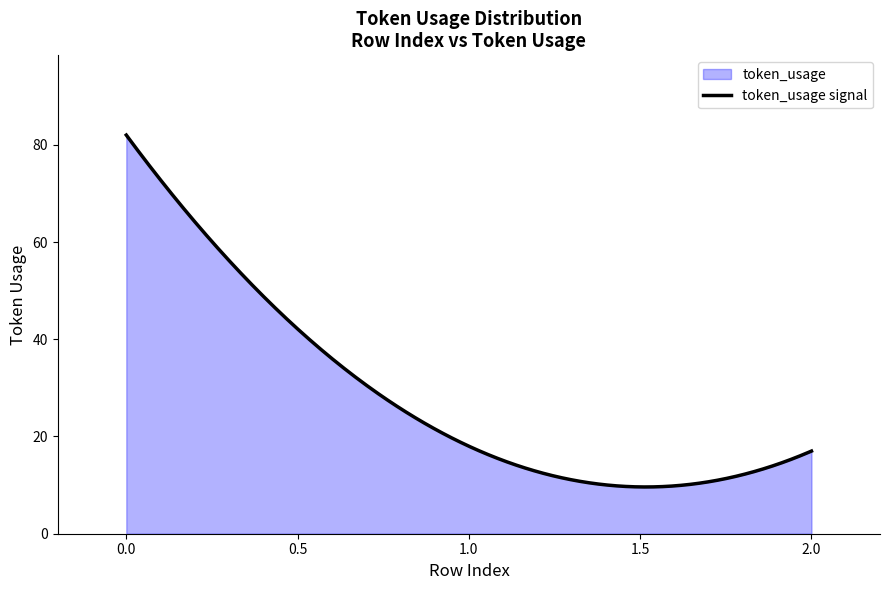

What is the change in value from 0 to 1?

-64